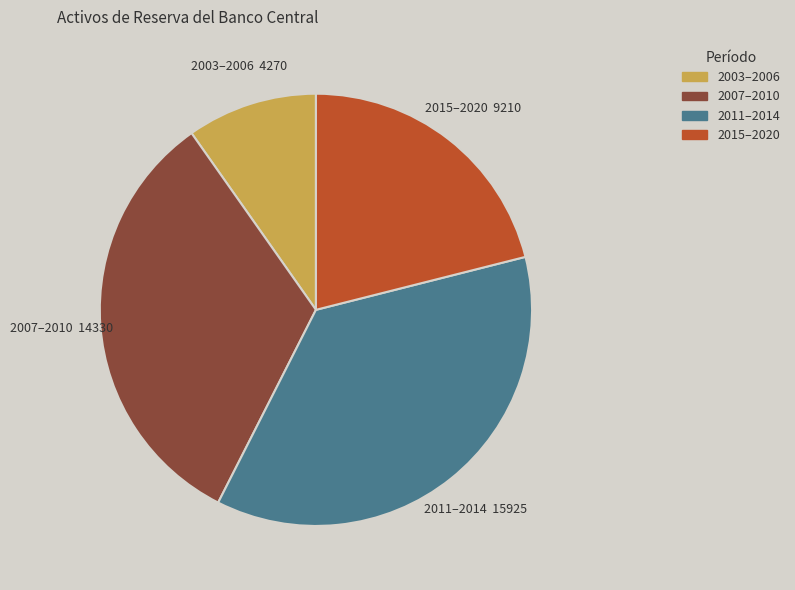

Does any single category account for the majority?

No